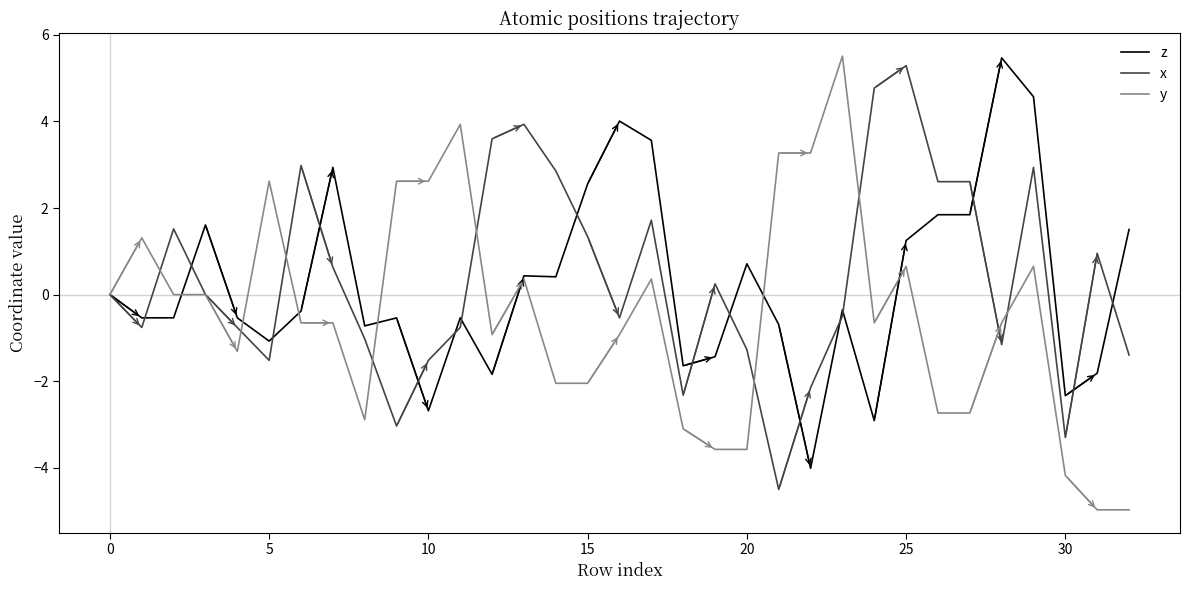

Which series has the largest range (max minus min)?

y